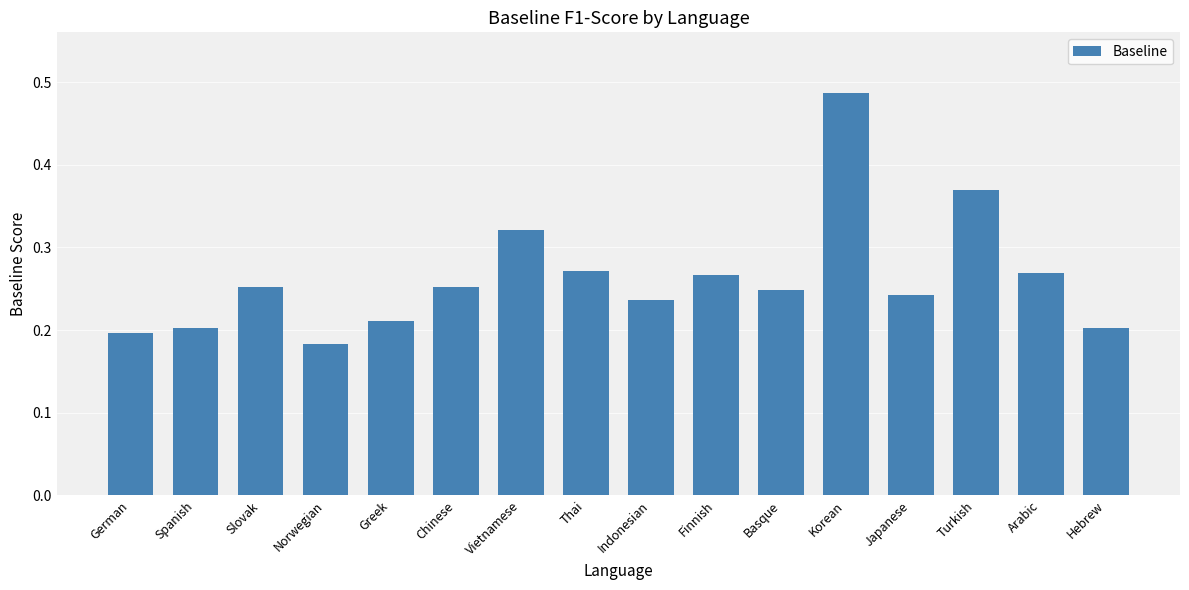

What is the sum of all values?

4.2